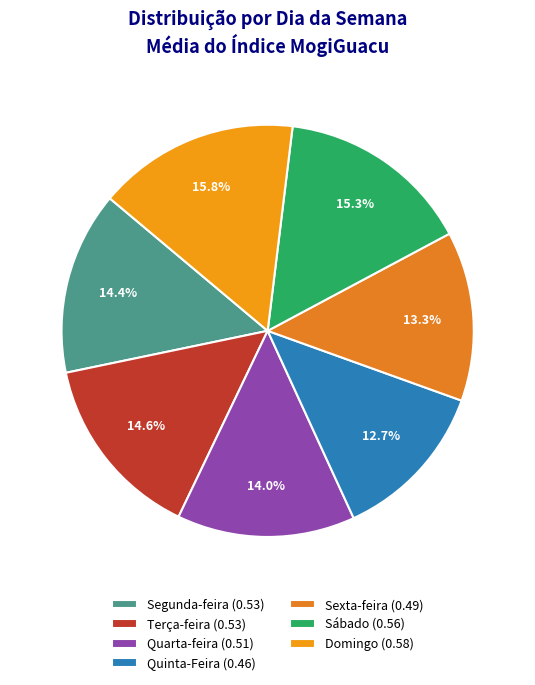

To the nearest percent, what is the difference between the largest and smallest slice percentages?

3%